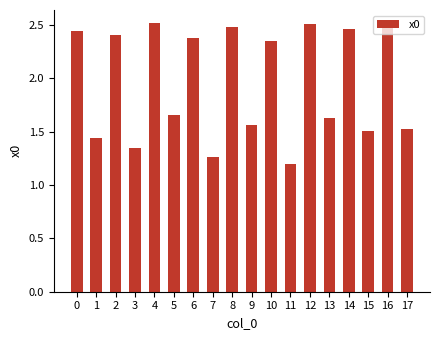

Does the chart contain stacked bars?

No